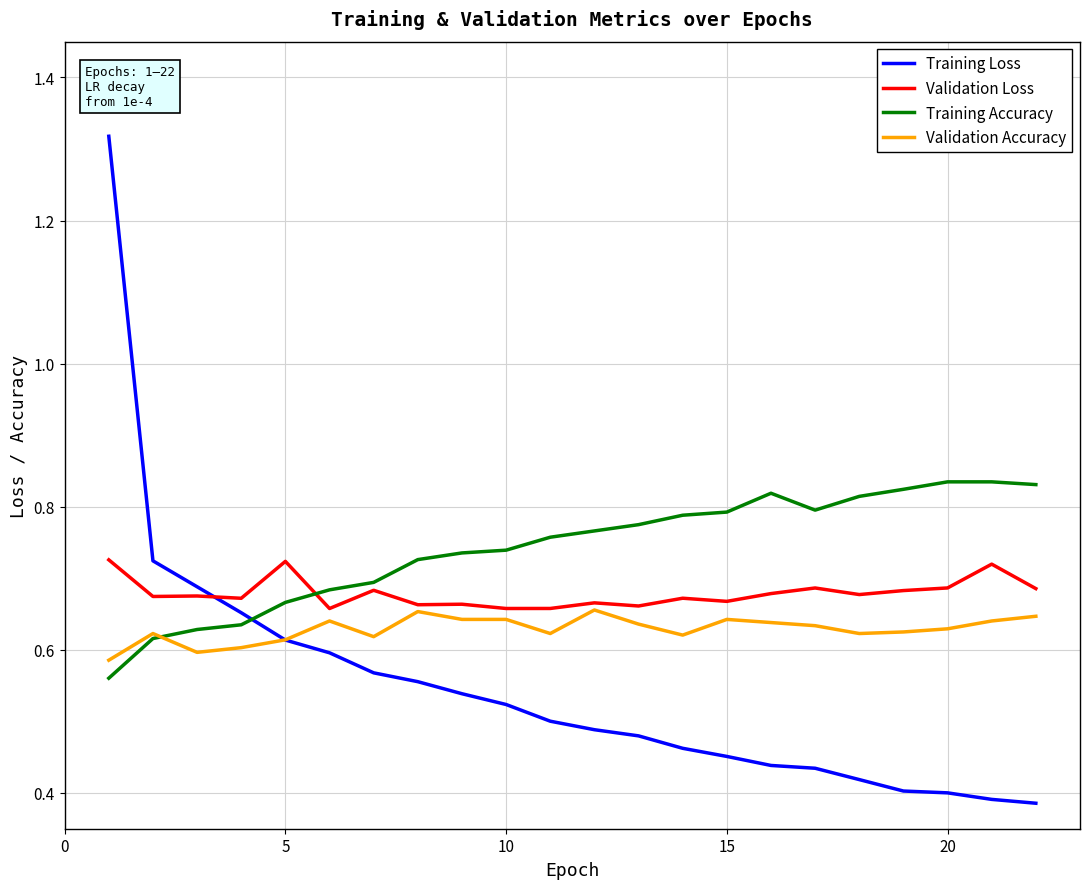

How many lines are shown in the chart?

4